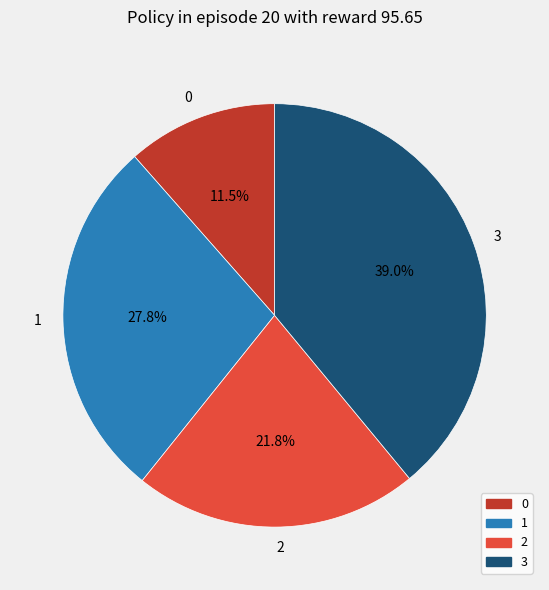

Is it true that 1 is 39% of the pie?

False